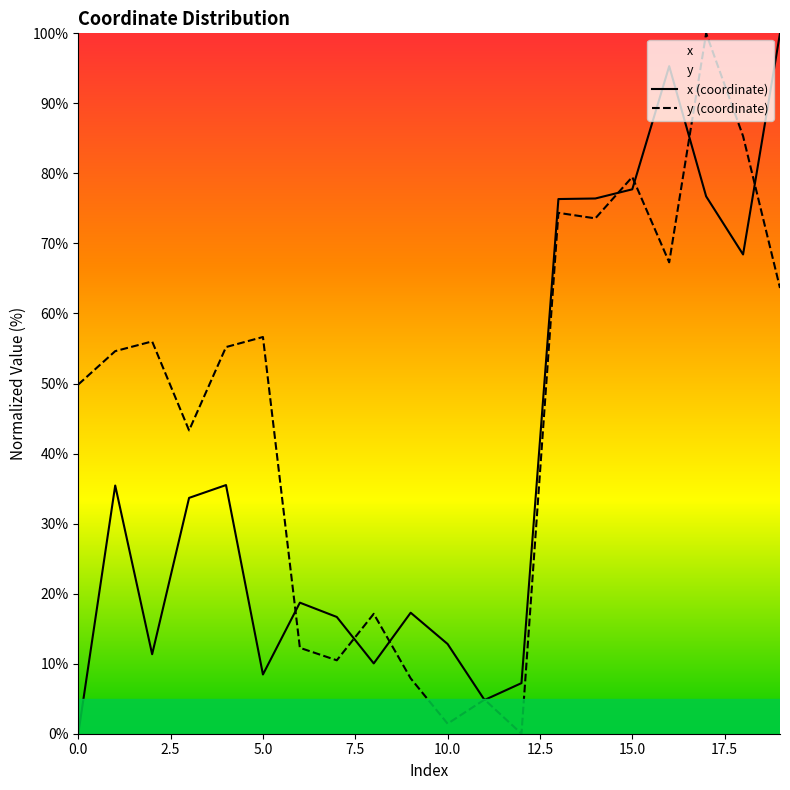

True or false: y has more than 1 interior local peaks.

True